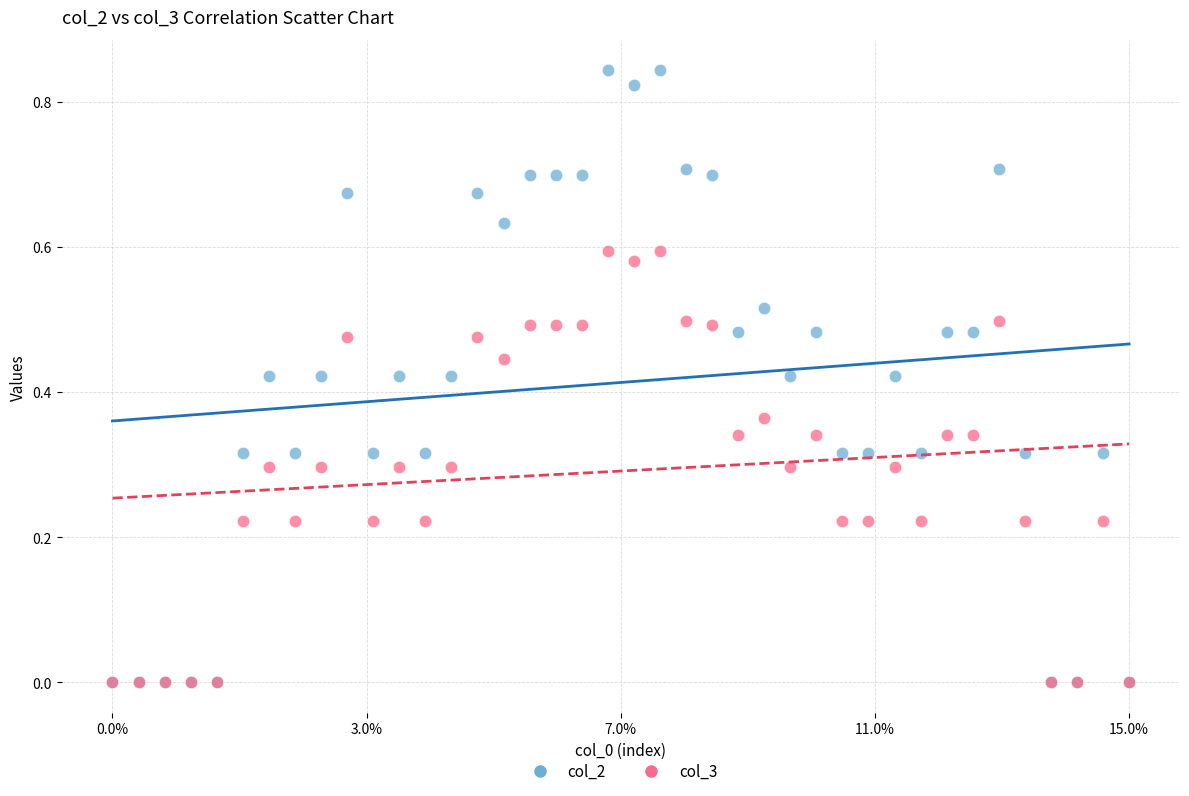

What are all the series names shown in the legend?

col_2, col_3